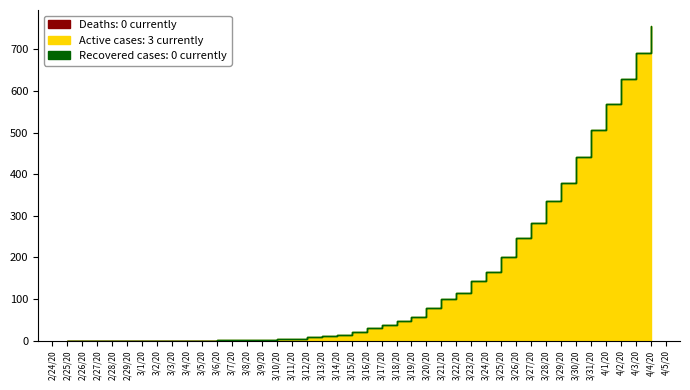

How many values in Active cases: 3 currently are above zero?

30